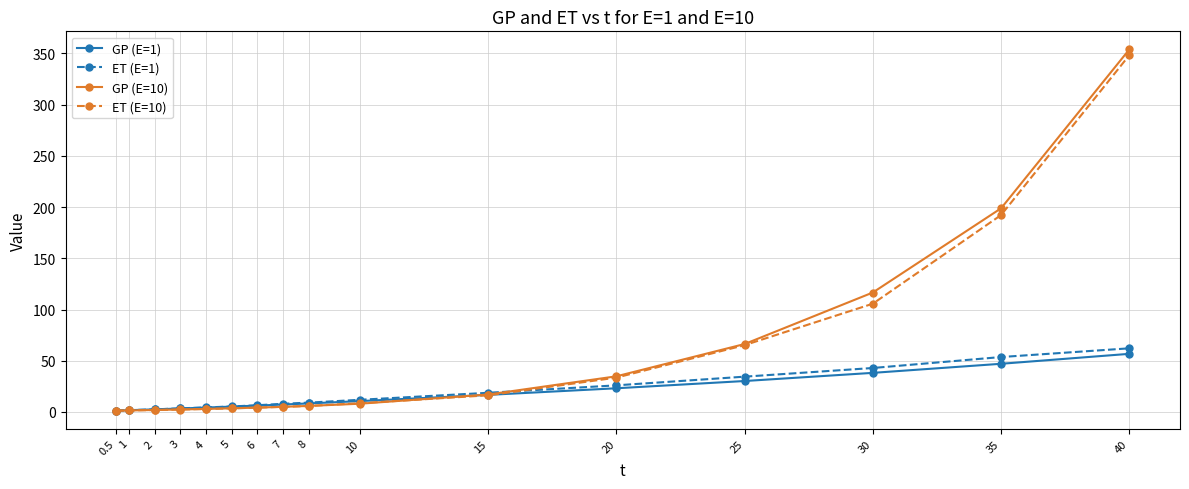

Which series has the widest spread of values?

GP (E=10)